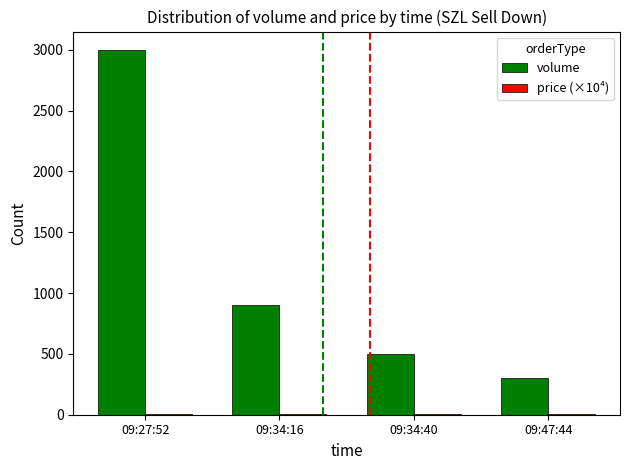

At which category is the sum across all series the highest?

09:27:52